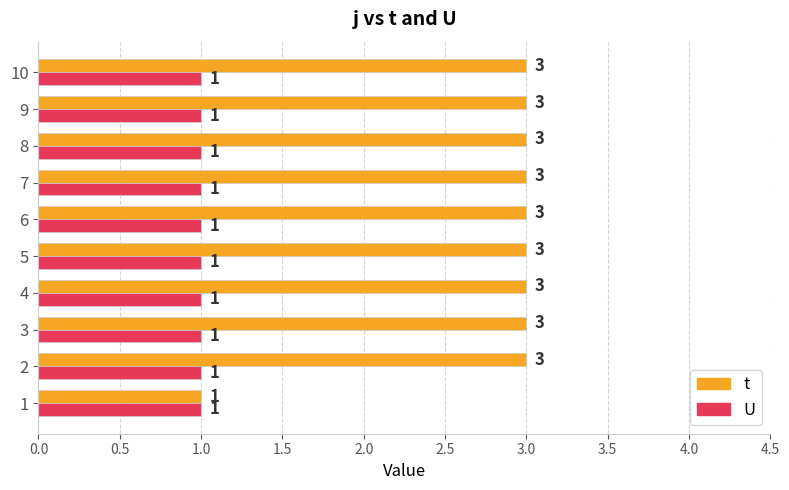

Which series has the largest total across all categories?

t